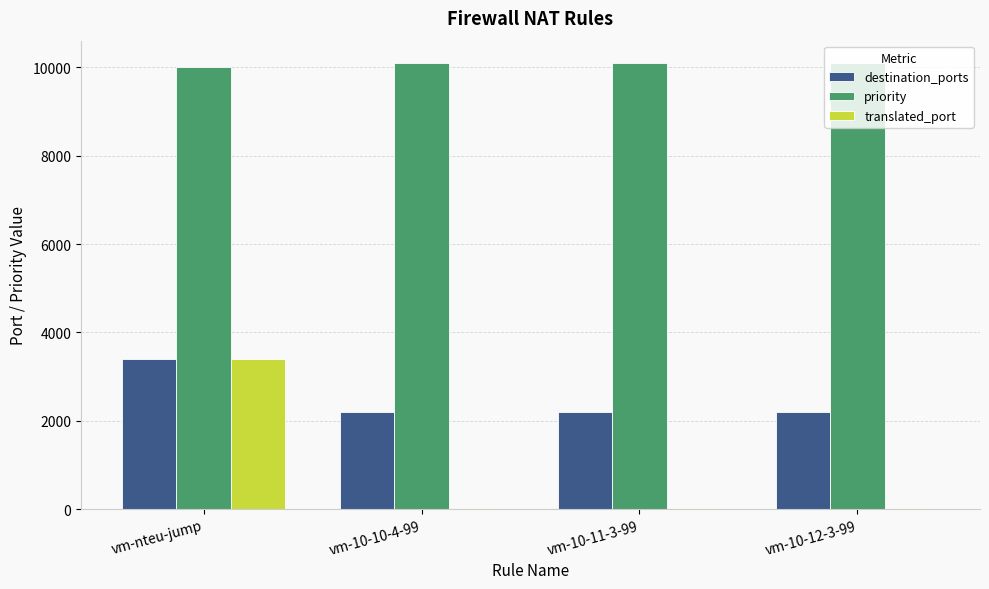

What is the greatest value displayed?

10100